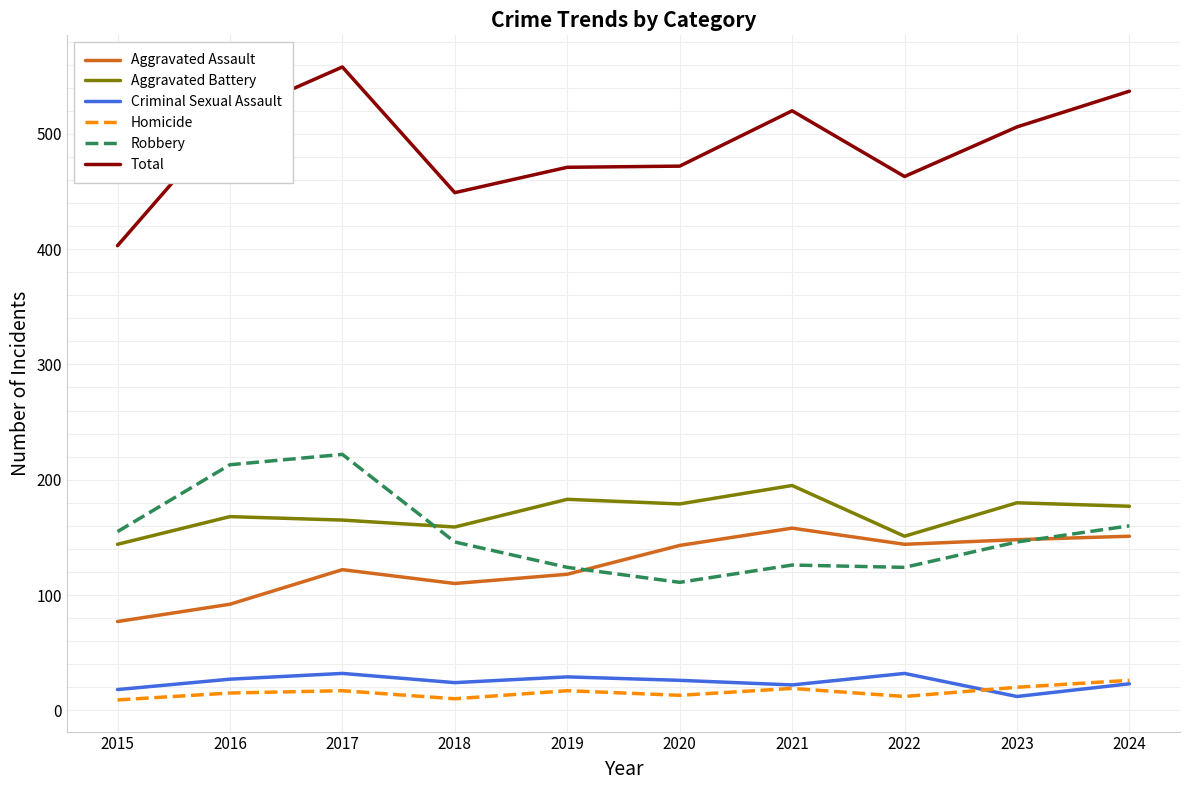

What is the difference between the second highest and second lowest values in the Aggravated Assault series?

59